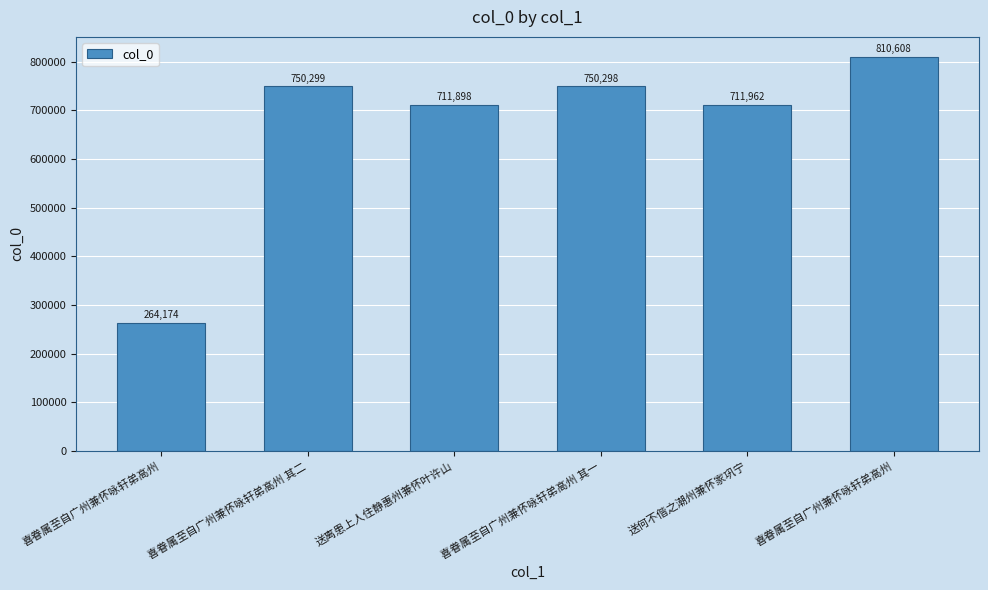

What is the label of the 2nd bar from the left?

喜眷属至自广州兼怀咏轩弟高州 其二